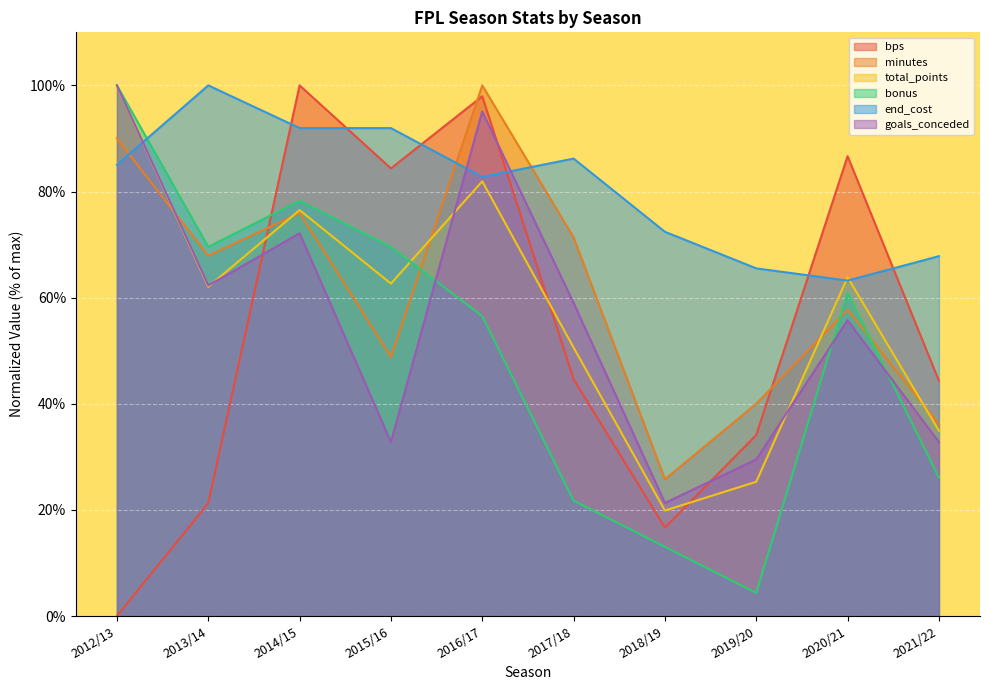

True or false: bonus has more than 1 points higher than both neighbors.

True